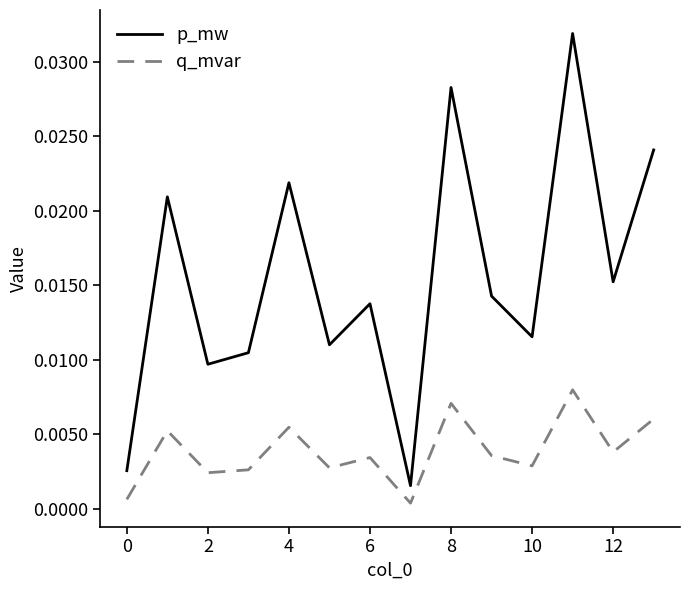

Rank the series by their average value, from lowest to highest.

q_mvar, p_mw